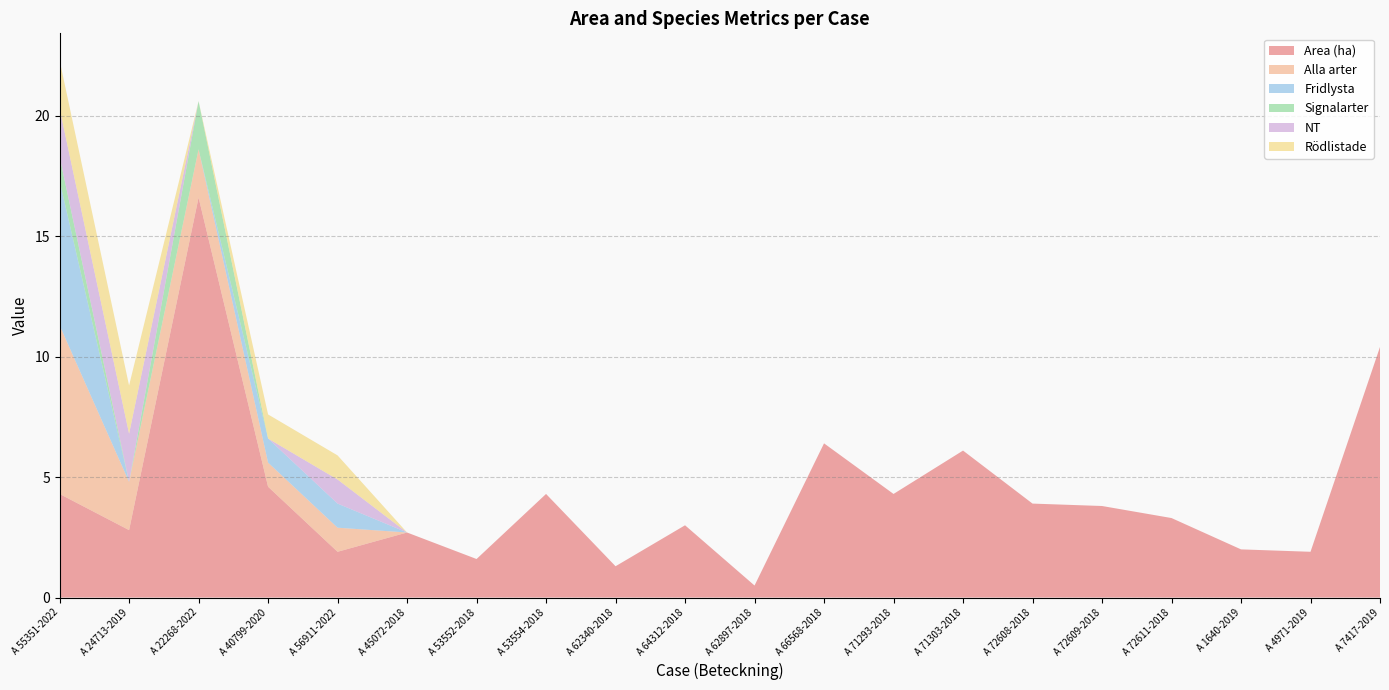

Reading left to right, transcribe all the data shown in this chart.

Area (ha): A 55351-2022=4.3	A 24713-2019=2.8	A 22268-2022=16.6	A 40799-2020=4.6	A 56911-2022=1.9	A 45072-2018=2.7	A 53552-2018=1.6	A 53554-2018=4.3	A 62340-2018=1.3	A 64312-2018=3.0	A 62897-2018=0.5	A 66568-2018=6.4	A 71293-2018=4.3	A 71303-2018=6.1	A 72608-2018=3.9	A 72609-2018=3.8	A 72611-2018=3.3	A 1640-2019=2.0	A 4971-2019=1.9	A 7417-2019=10.4
Alla arter: A 55351-2022=7.0	A 24713-2019=2.0	A 22268-2022=2.0	A 40799-2020=1.0	A 56911-2022=1.0	A 45072-2018=0.0	A 53552-2018=0.0	A 53554-2018=0.0	A 62340-2018=0.0	A 64312-2018=0.0	A 62897-2018=0.0	A 66568-2018=0.0	A 71293-2018=0.0	A 71303-2018=0.0	A 72608-2018=0.0	A 72609-2018=0.0	A 72611-2018=0.0	A 1640-2019=0.0	A 4971-2019=0.0	A 7417-2019=0.0
Fridlysta: A 55351-2022=6.0	A 24713-2019=0.0	A 22268-2022=0.0	A 40799-2020=1.0	A 56911-2022=1.0	A 45072-2018=0.0	A 53552-2018=0.0	A 53554-2018=0.0	A 62340-2018=0.0	A 64312-2018=0.0	A 62897-2018=0.0	A 66568-2018=0.0	A 71293-2018=0.0	A 71303-2018=0.0	A 72608-2018=0.0	A 72609-2018=0.0	A 72611-2018=0.0	A 1640-2019=0.0	A 4971-2019=0.0	A 7417-2019=0.0
Signalarter: A 55351-2022=1.0	A 24713-2019=0.0	A 22268-2022=2.0	A 40799-2020=0.0	A 56911-2022=0.0	A 45072-2018=0.0	A 53552-2018=0.0	A 53554-2018=0.0	A 62340-2018=0.0	A 64312-2018=0.0	A 62897-2018=0.0	A 66568-2018=0.0	A 71293-2018=0.0	A 71303-2018=0.0	A 72608-2018=0.0	A 72609-2018=0.0	A 72611-2018=0.0	A 1640-2019=0.0	A 4971-2019=0.0	A 7417-2019=0.0
NT: A 55351-2022=2.0	A 24713-2019=2.0	A 22268-2022=0.0	A 40799-2020=0.0	A 56911-2022=1.0	A 45072-2018=0.0	A 53552-2018=0.0	A 53554-2018=0.0	A 62340-2018=0.0	A 64312-2018=0.0	A 62897-2018=0.0	A 66568-2018=0.0	A 71293-2018=0.0	A 71303-2018=0.0	A 72608-2018=0.0	A 72609-2018=0.0	A 72611-2018=0.0	A 1640-2019=0.0	A 4971-2019=0.0	A 7417-2019=0.0
Rödlistade: A 55351-2022=2.0	A 24713-2019=2.0	A 22268-2022=0.0	A 40799-2020=1.0	A 56911-2022=1.0	A 45072-2018=0.0	A 53552-2018=0.0	A 53554-2018=0.0	A 62340-2018=0.0	A 64312-2018=0.0	A 62897-2018=0.0	A 66568-2018=0.0	A 71293-2018=0.0	A 71303-2018=0.0	A 72608-2018=0.0	A 72609-2018=0.0	A 72611-2018=0.0	A 1640-2019=0.0	A 4971-2019=0.0	A 7417-2019=0.0